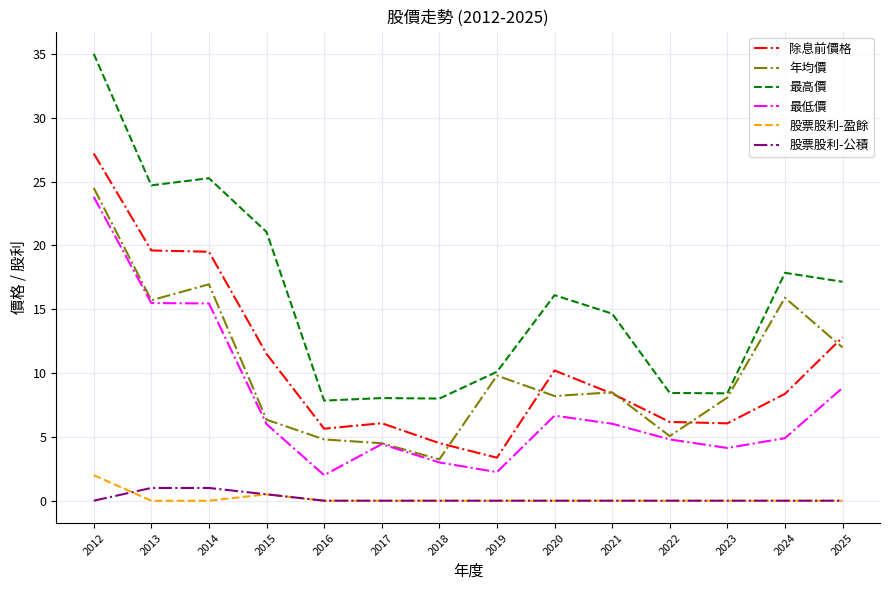

In 最低價, how many points are lower than both neighbors (excluding endpoints)?

3